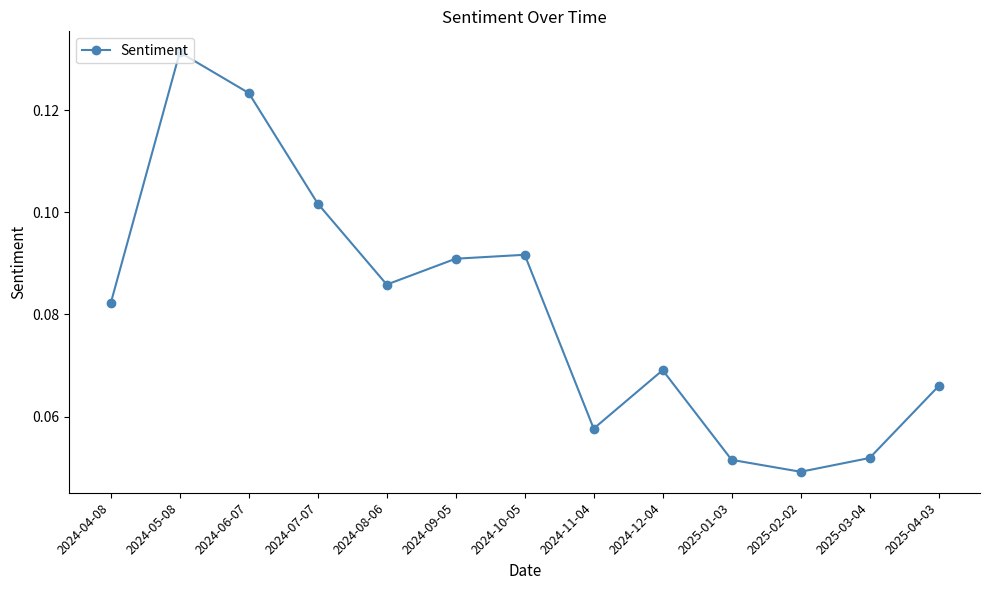

True or false: the data shows 0.0 at 2024-05-08.

False